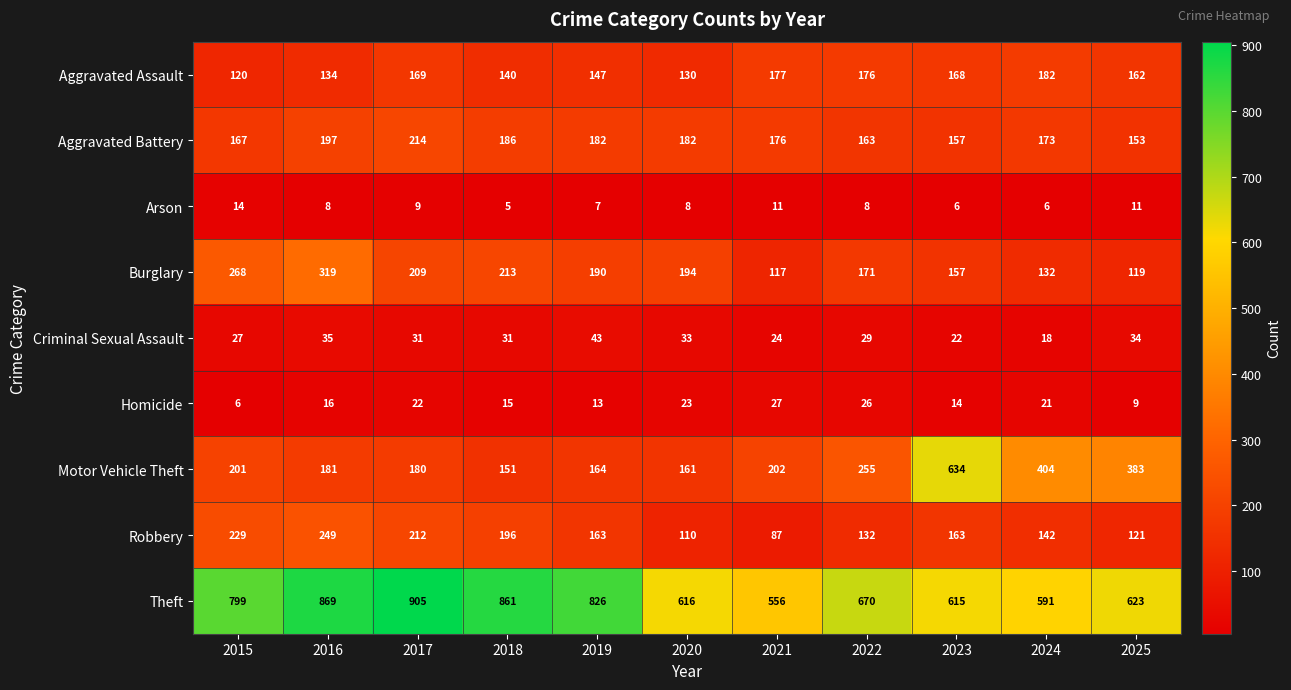

At 2021, list the series in order from smallest to largest.

Arson, Criminal Sexual Assault, Homicide, Robbery, Burglary, Aggravated Battery, Aggravated Assault, Motor Vehicle Theft, Theft